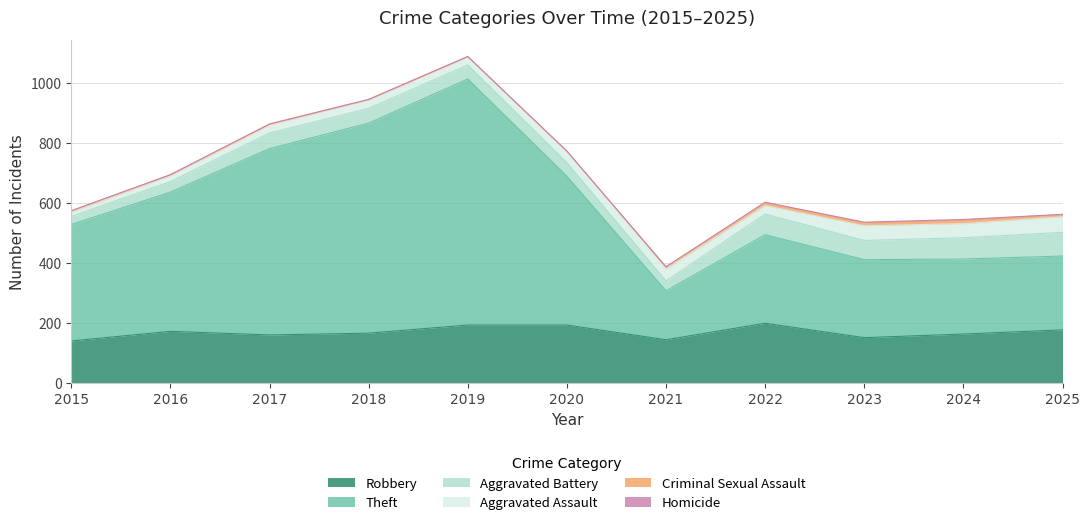

Is it true that Robbery equals 85 at 2022?

False